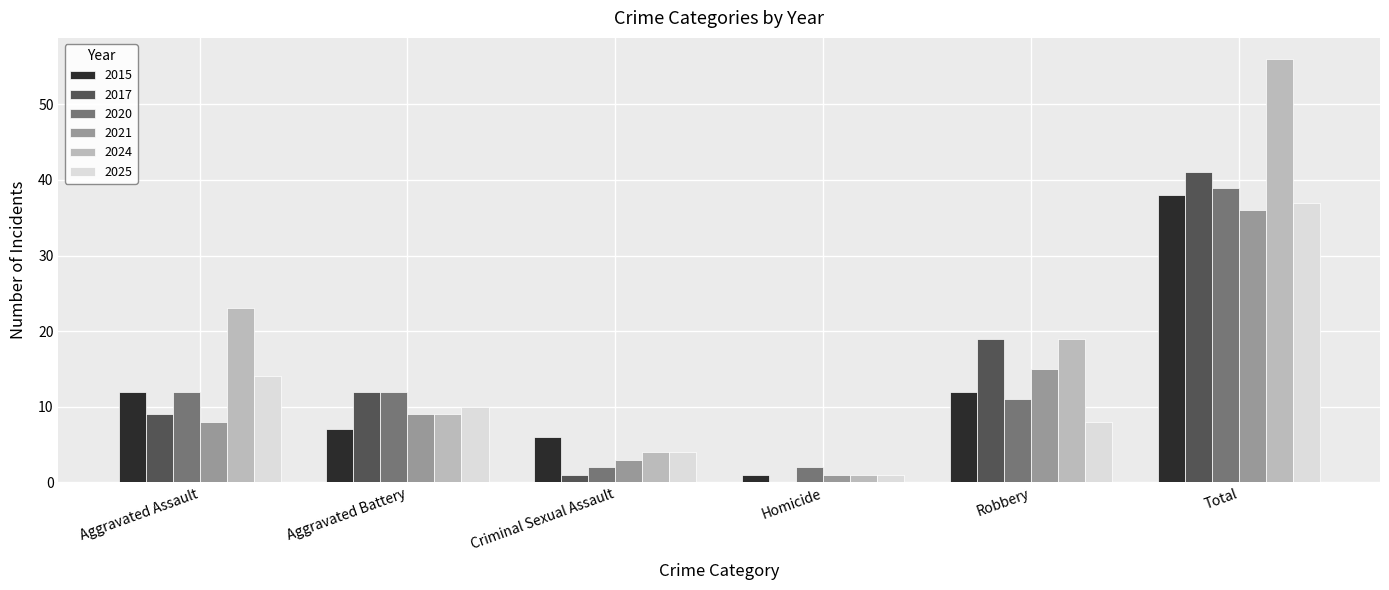

What is the sum of all 2017 values?

82